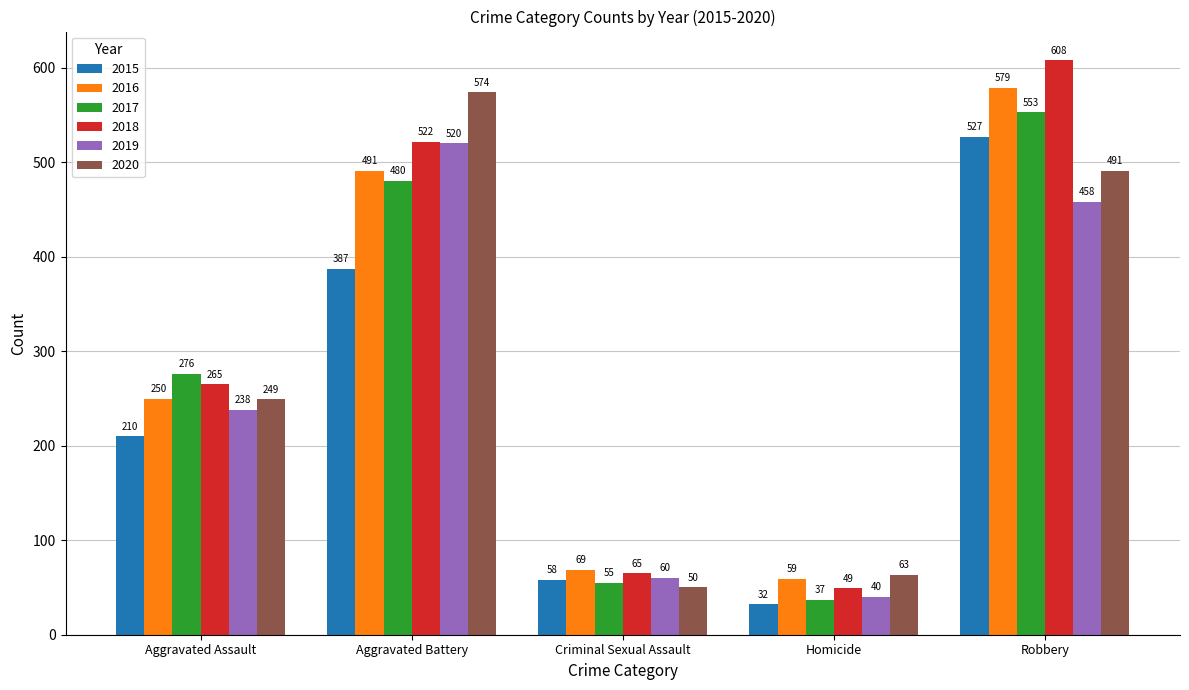

What position from the right is Aggravated Battery?

4